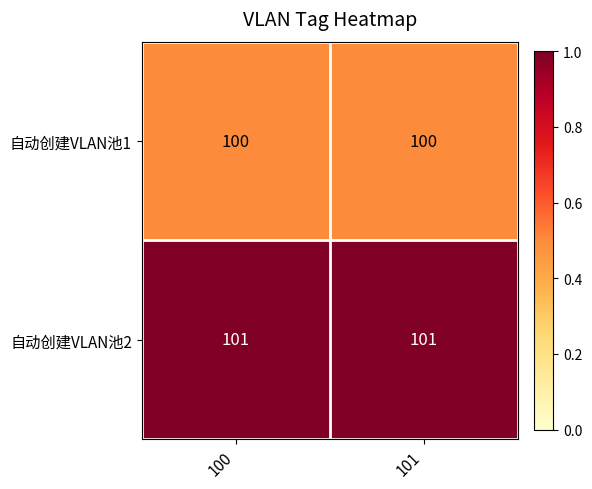

The value of 自动创建VLAN池2 at 101 is 101. True or false?

True